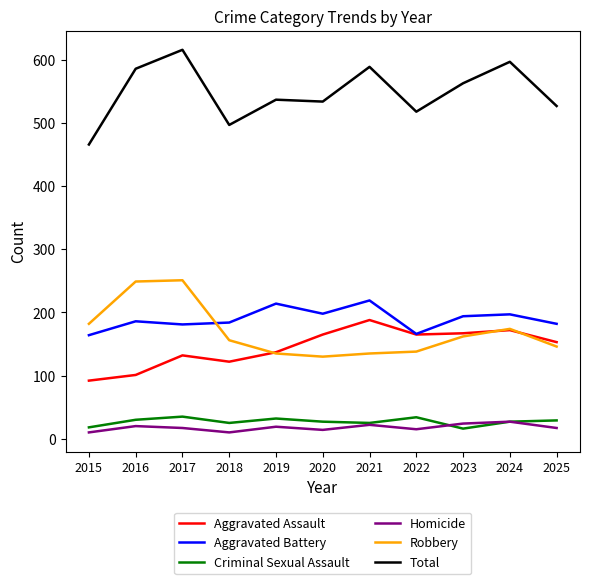

True or false: Aggravated Assault has more than 0 points higher than both neighbors.

True